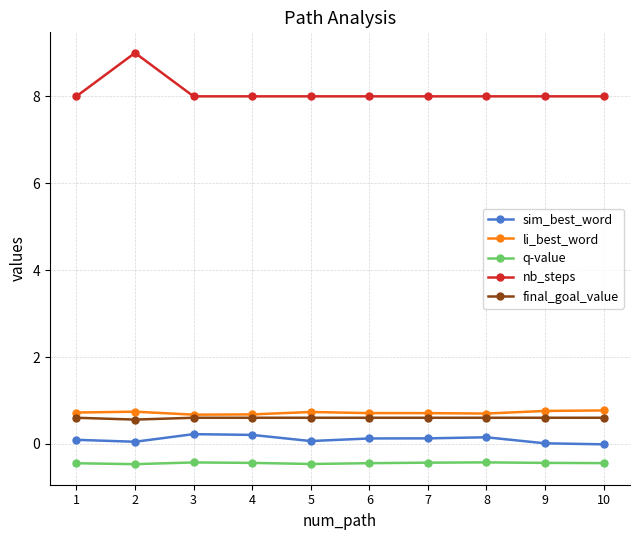

Is it true that q-value equals -0.4 at 6?

True